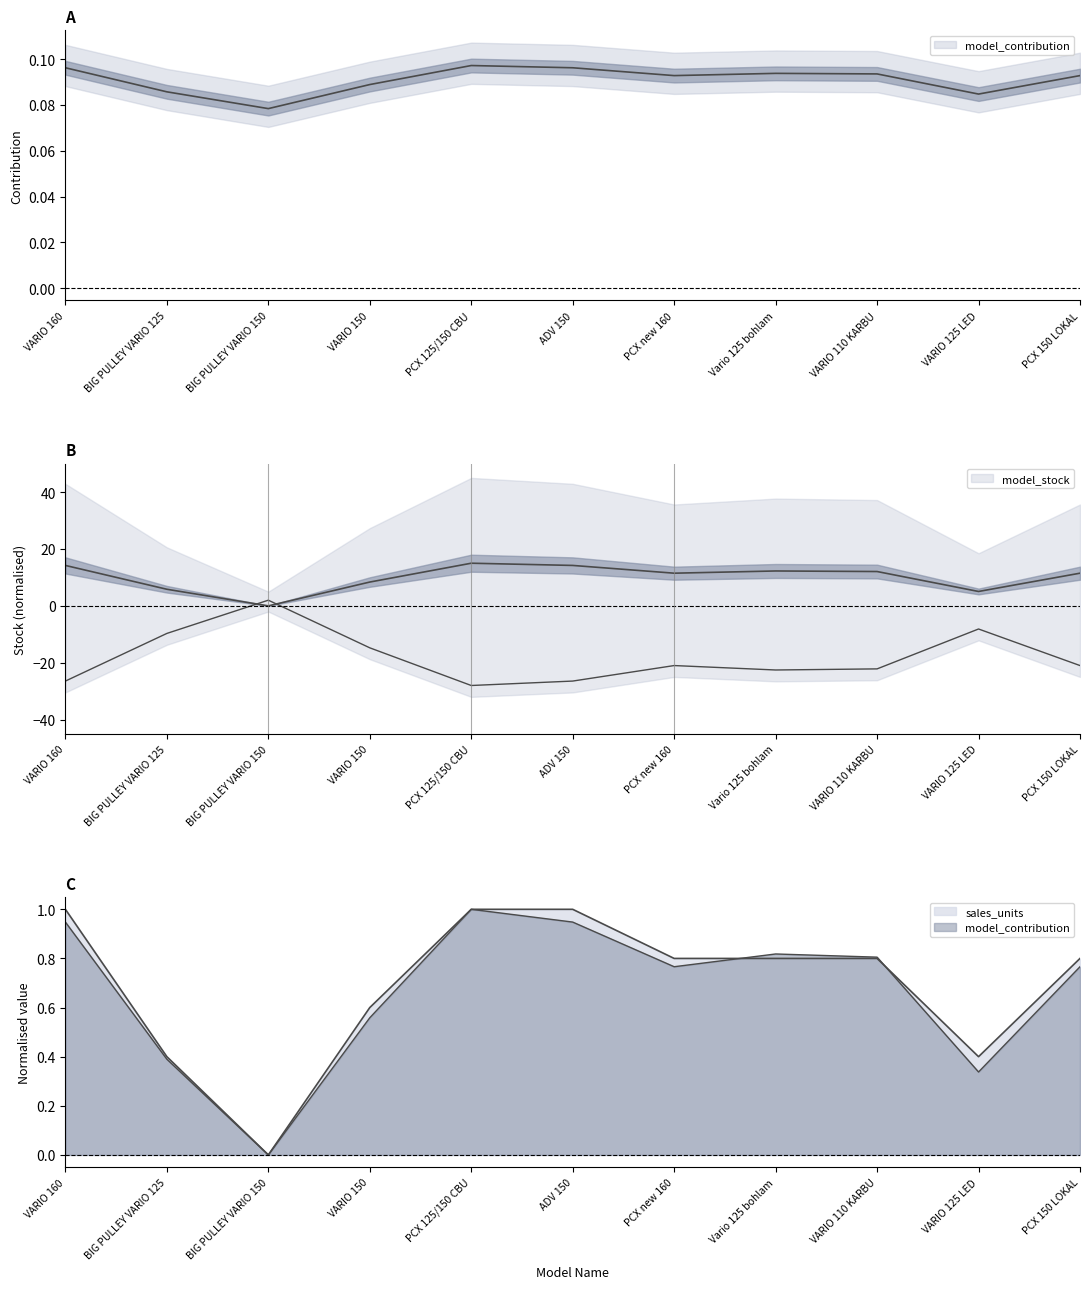

How many data points in sales_units are above 0?

10